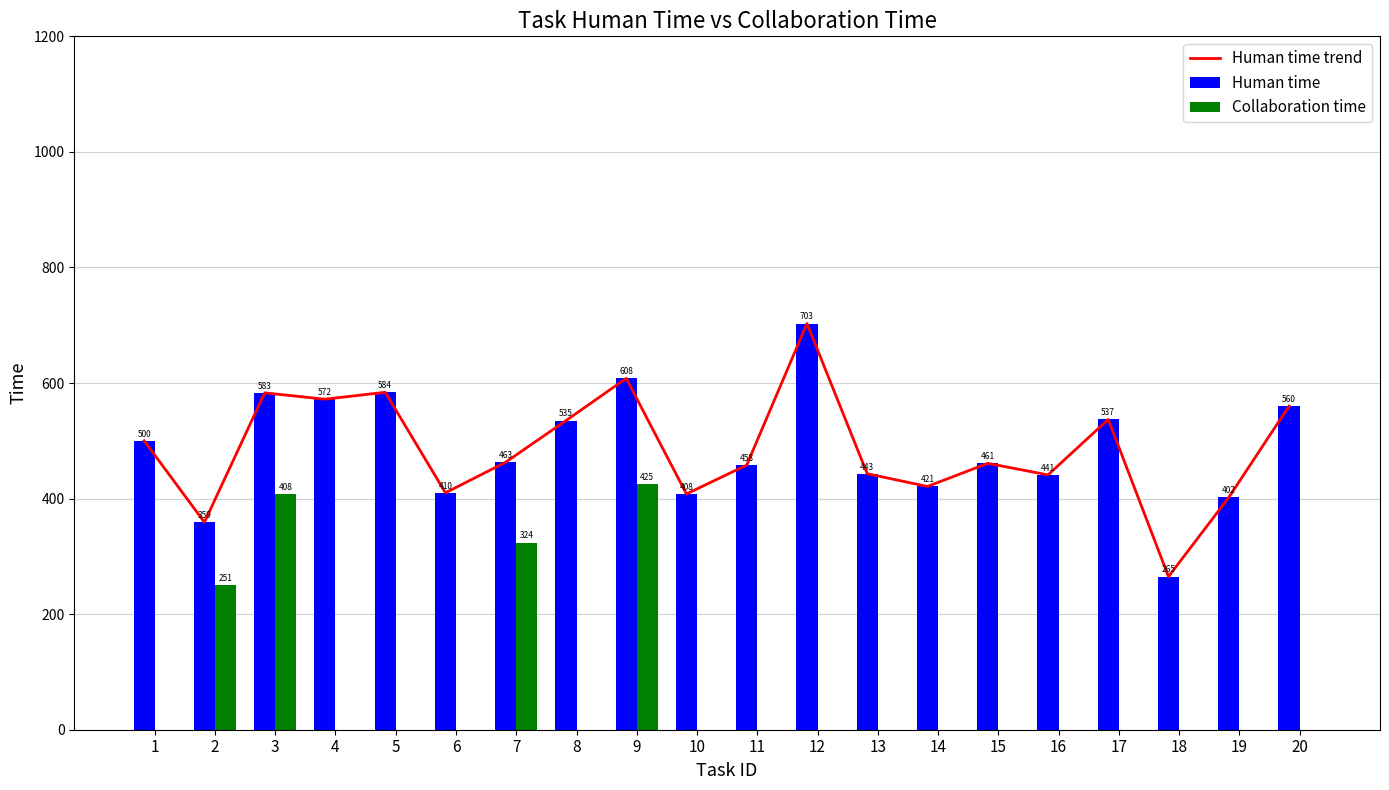

The Human time trend series shows 583 at 3. True or false?

True